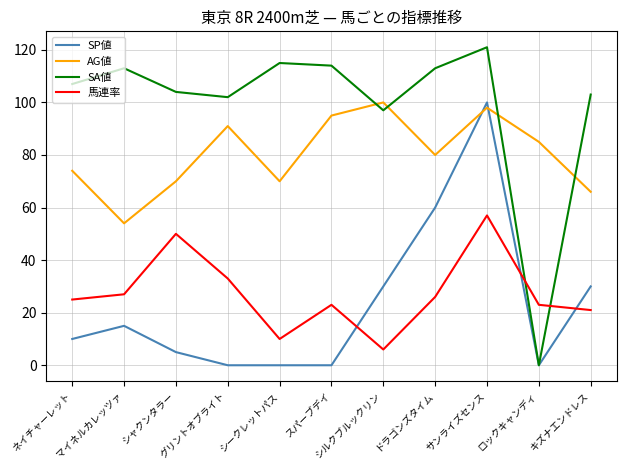

What are all the series names shown in the legend?

SP値, AG値, SA値, 馬連率